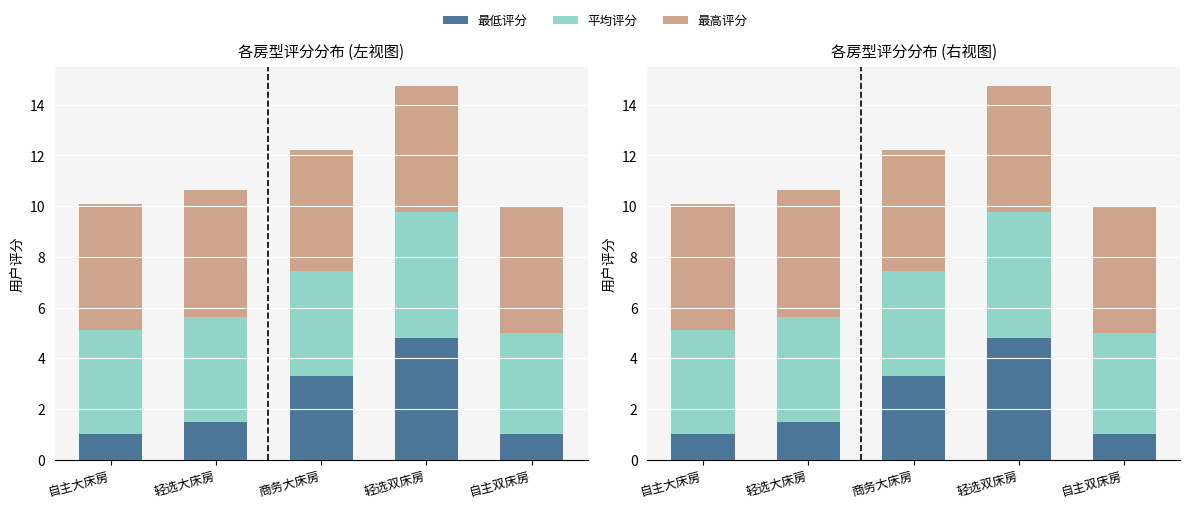

List the series in order of their peak value, highest first.

最高评分, 平均评分, 最低评分